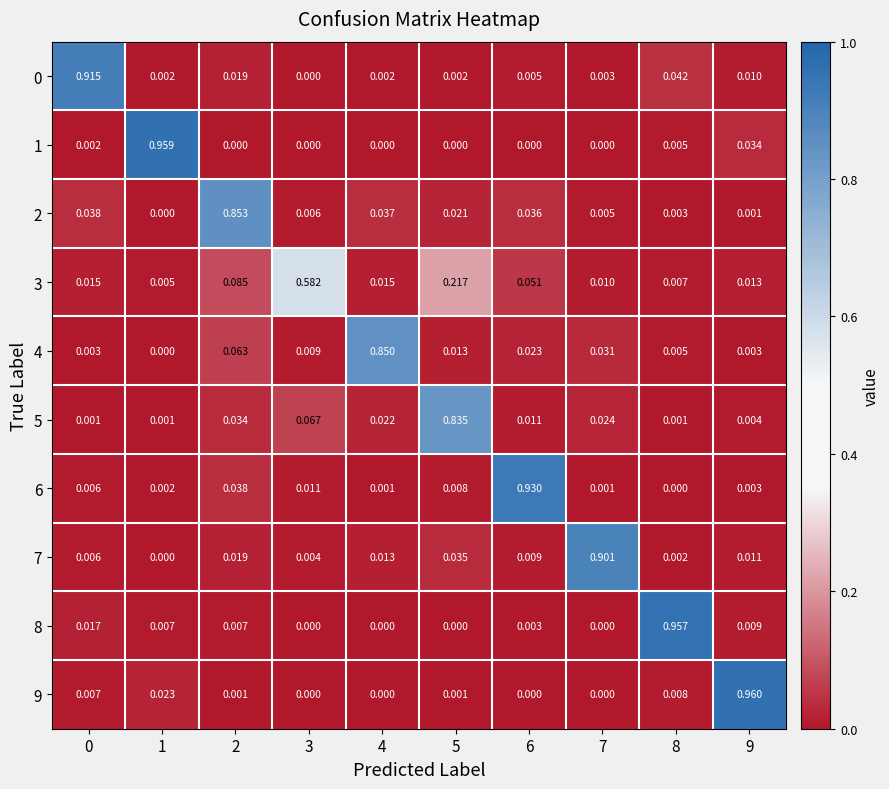

At which category is the sum across all series the highest?

5